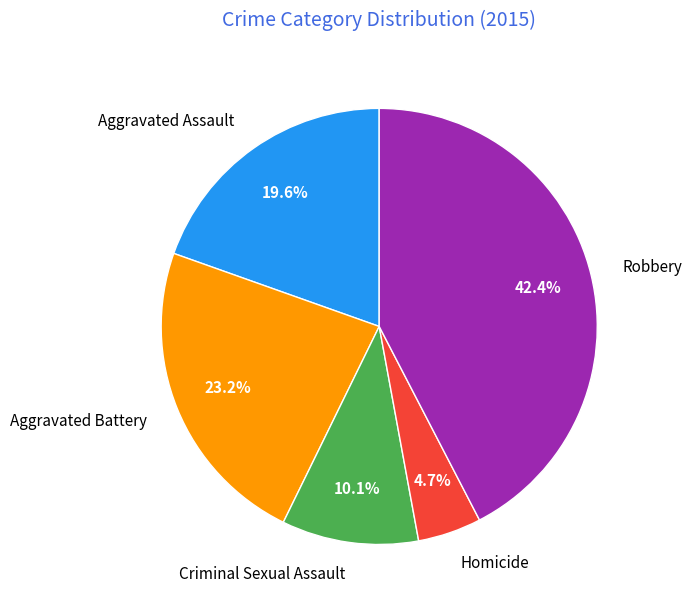

Which has a higher value, Aggravated Battery or Aggravated Assault?

Aggravated Battery